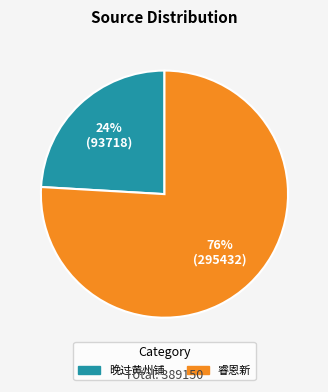

Does any single category account for the majority?

Yes